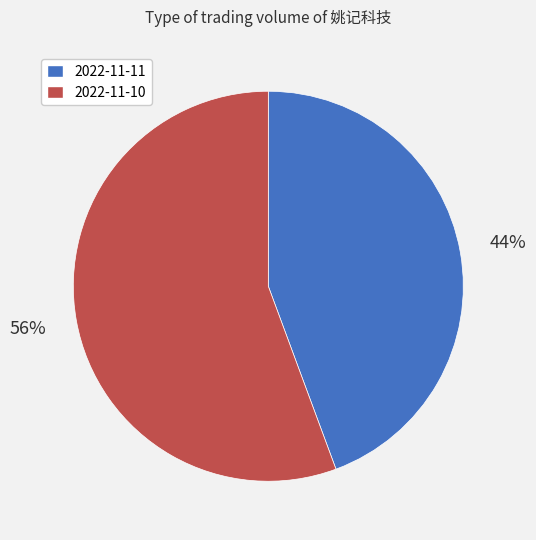

Rank the categories by value from highest to lowest.

2022-11-10, 2022-11-11